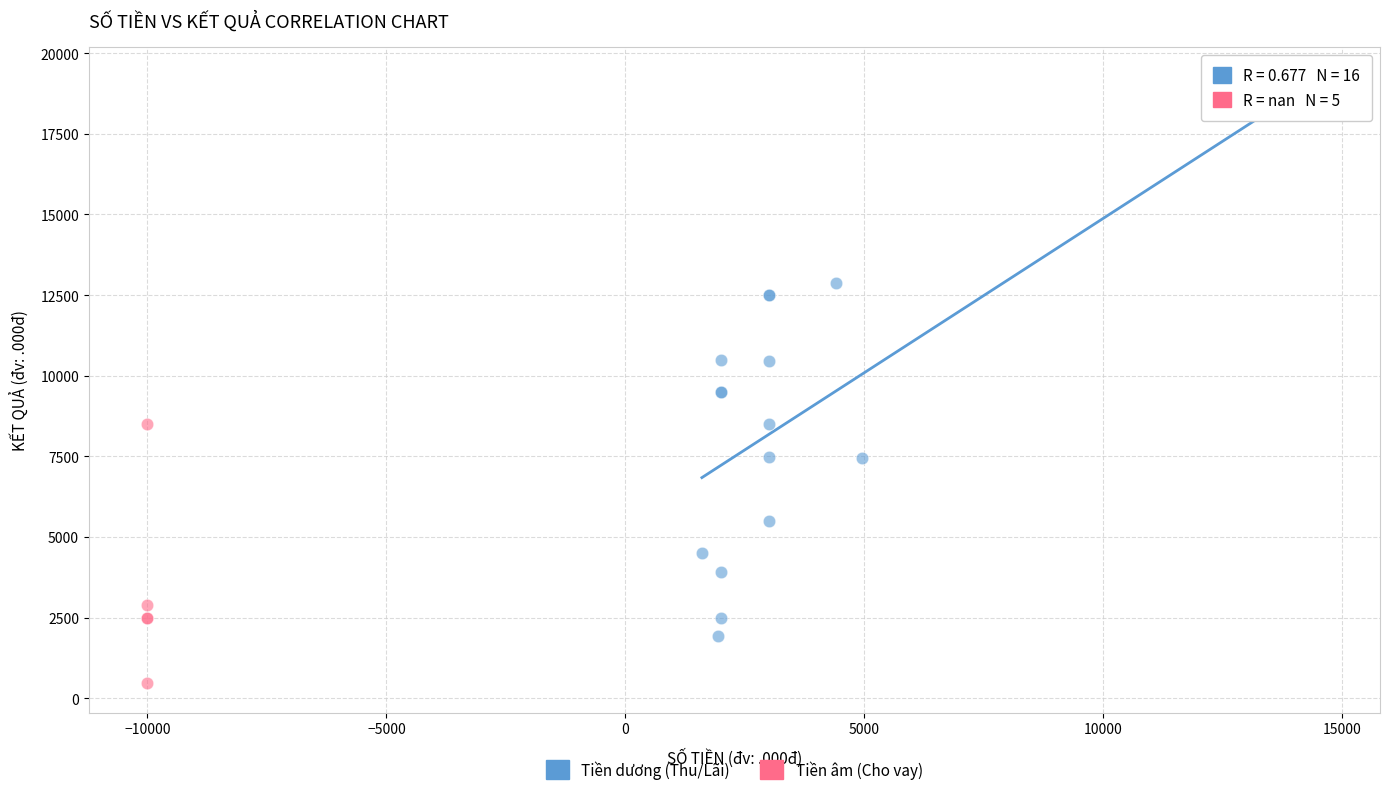

Which series reaches the minimum Y coordinate?

Tiền âm (Cho vay)